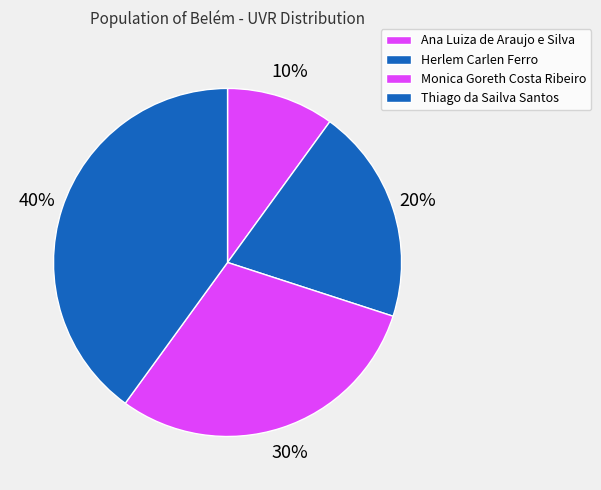

To the nearest percent, what percentage of the pie is Thiago da Sailva Santos?

40%